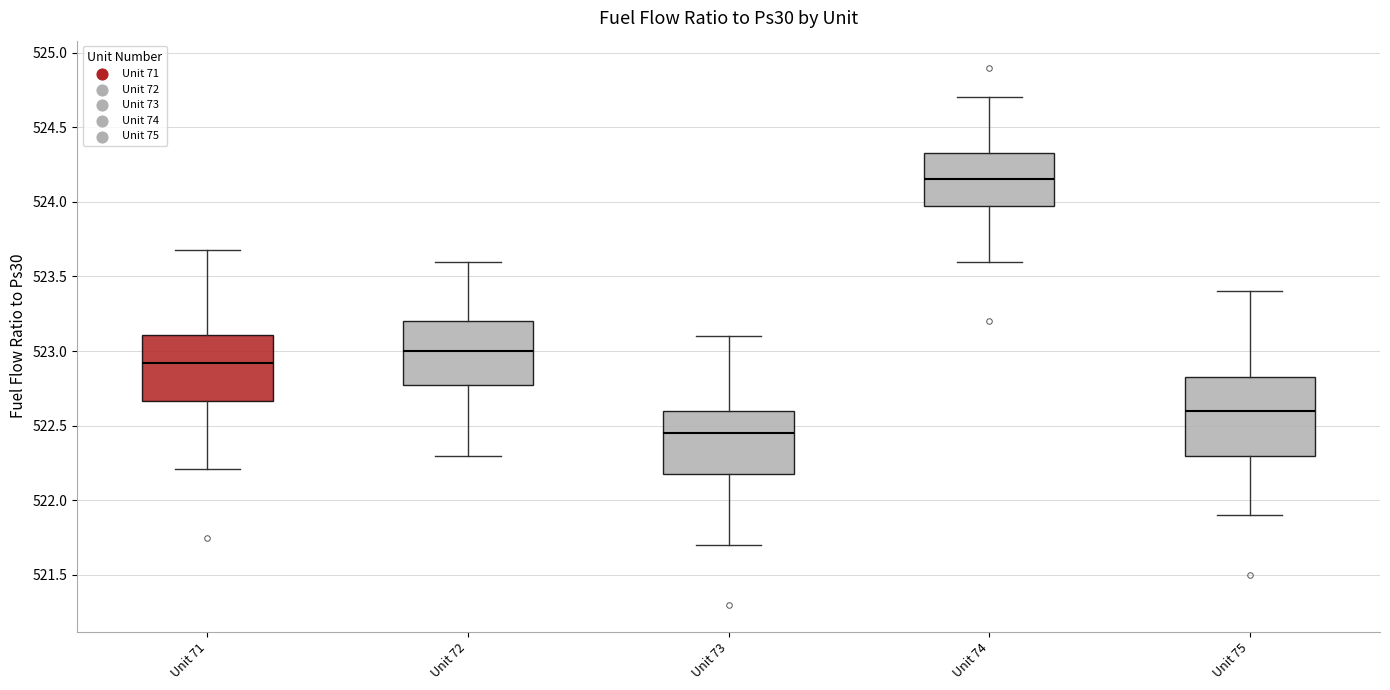

Where is the lower edge of the box for Unit 71 on the y-axis? The values are not printed on the chart, so give them approximately, as read against the axis.

522.65